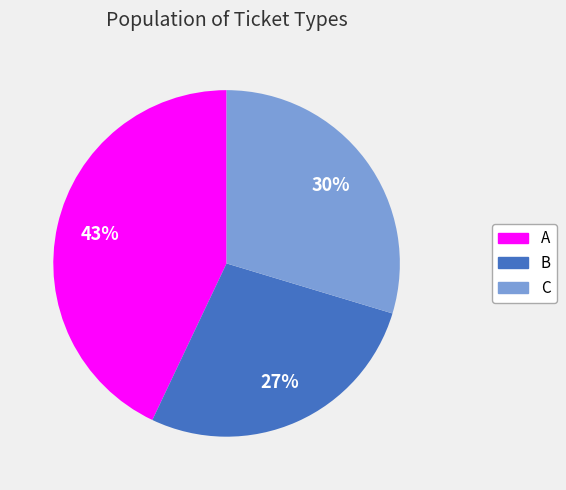

What is the smallest slice in the pie chart?

B